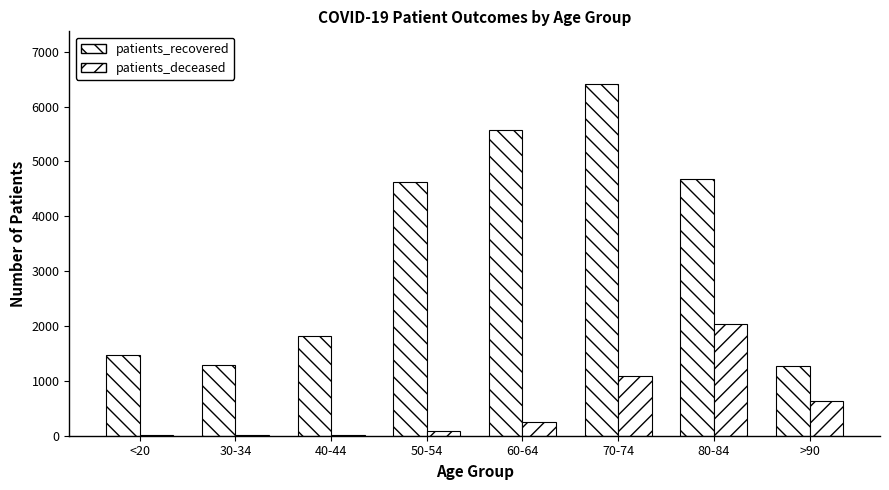

How many groups of bars are there?

8